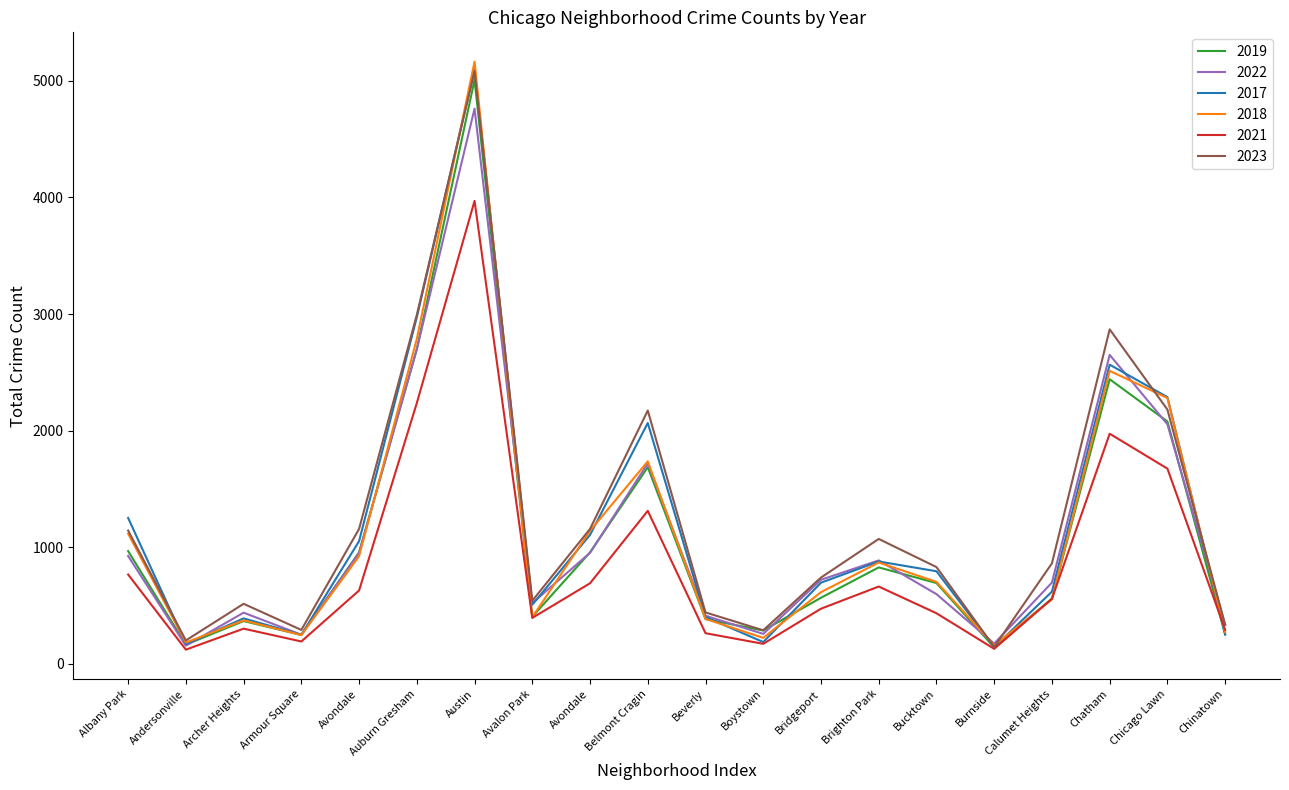

What are all the series names shown in the legend?

2019, 2022, 2017, 2018, 2021, 2023